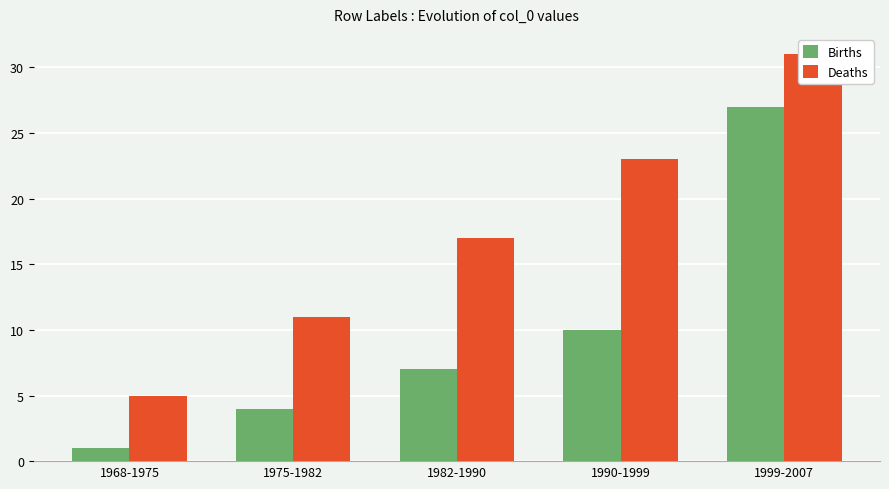

Which series has the largest total across all categories?

Deaths